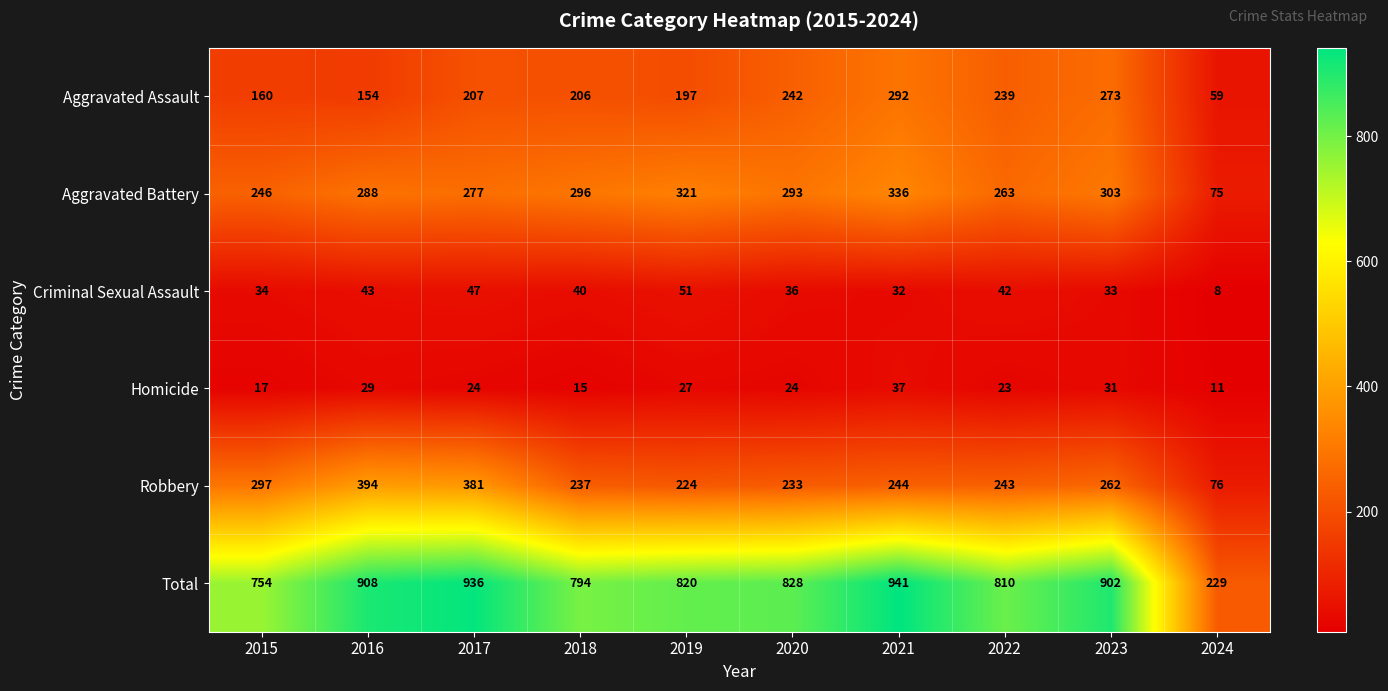

Which label corresponds to the largest value in the chart?

2021